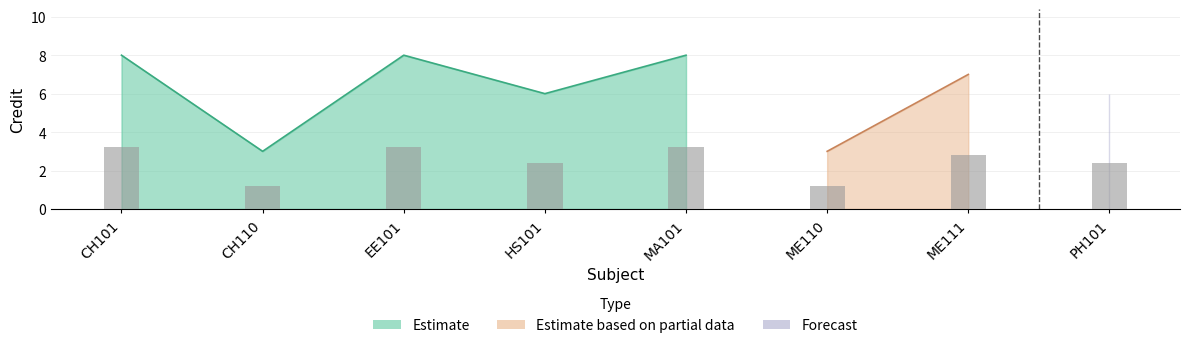

Which label corresponds to the largest value in the chart?

CH101